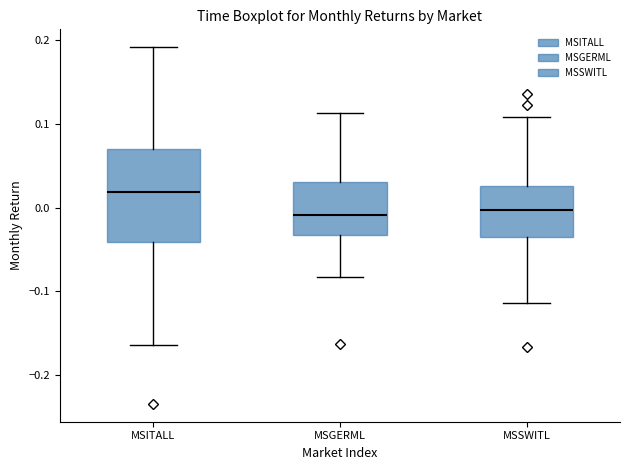

Reading left to right, transcribe this box plot: for each box, give where its median line is, the range the box spans, and where its two whiskers end, as read against the y-axis. The values are not printed on the chart, so give them approximately, as read against the axis.

MSITALL: median 0.02, box -0.04 to 0.07, whiskers -0.16 to 0.19
MSGERML: median -0.01, box -0.03 to 0.03, whiskers -0.08 to 0.11
MSSWITL: median 0.00, box -0.03 to 0.03, whiskers -0.11 to 0.11